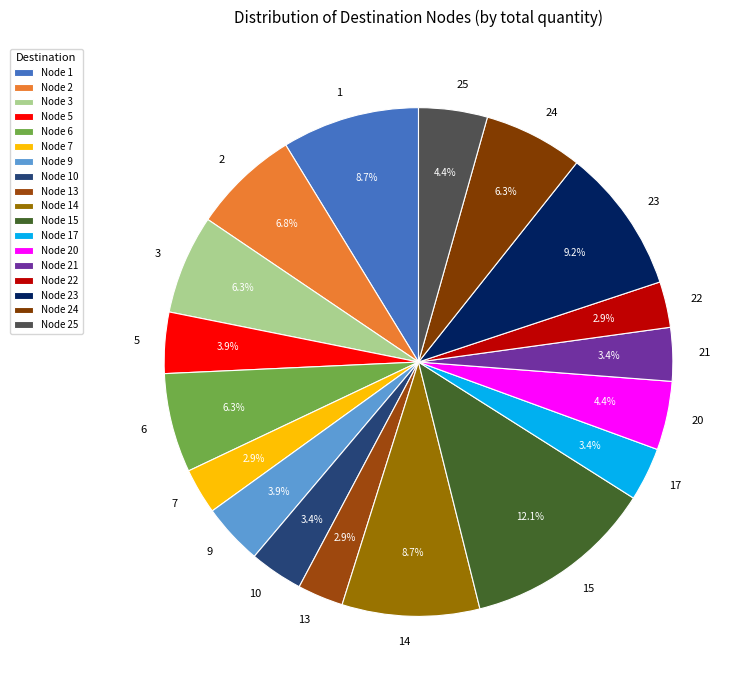

Is 20 the majority of the pie?

No